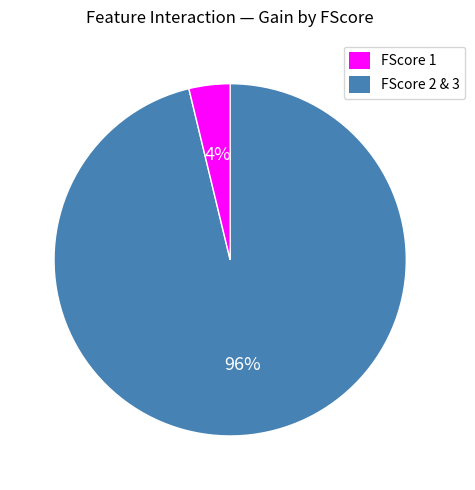

To the nearest percent, what is the difference between the largest and smallest slice percentages?

92%